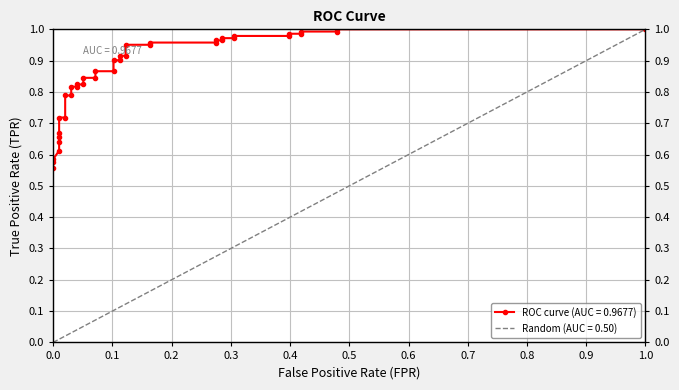

True or false: there are more than 1 points higher than both neighbors.

False